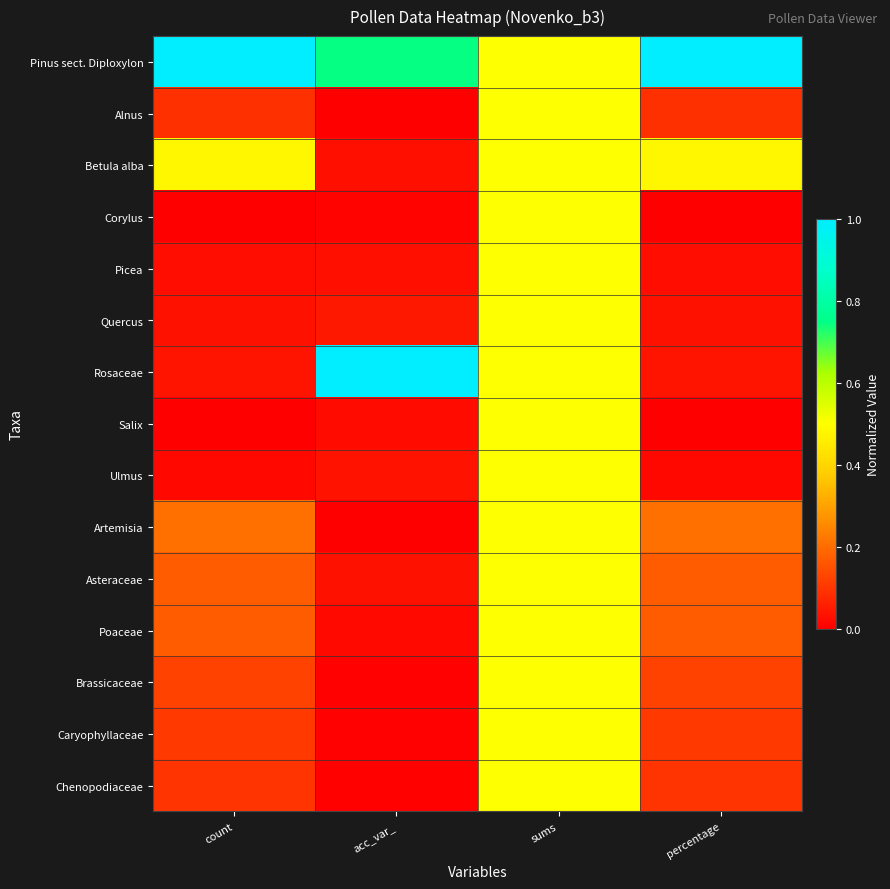

How many categories are shown in the chart?

4